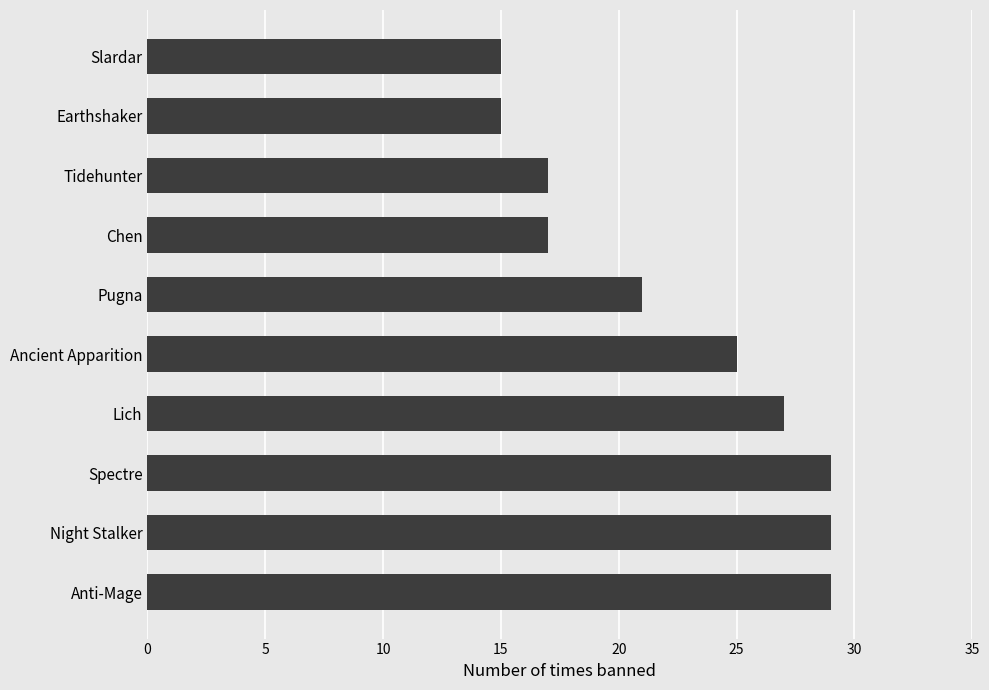

The value at Chen is 7. True or false?

False